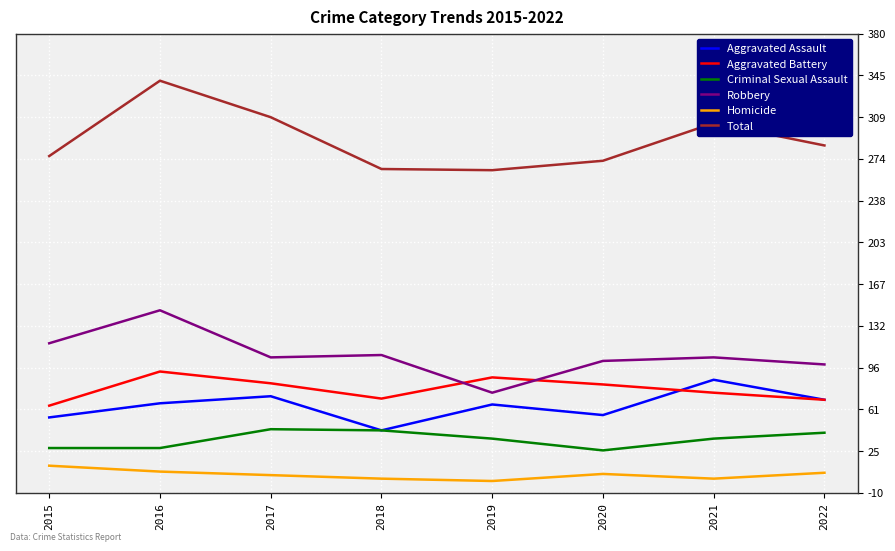

Which series has the largest total across all categories?

Total